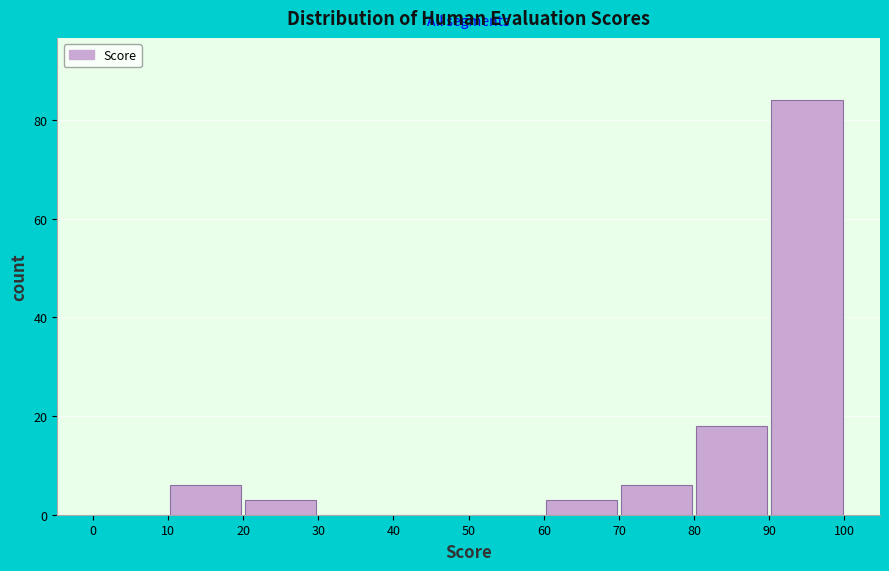

Reading left to right, transcribe this chart: for each bar, give the range it covers on the x-axis and its height. The values are not printed on the chart, so give them approximately, as read against the axis.

0 to 10: 0
10 to 20: 6
20 to 30: 4
30 to 40: 0
40 to 50: 0
50 to 60: 0
60 to 70: 4
70 to 80: 6
80 to 90: 18
90 to 100: 84